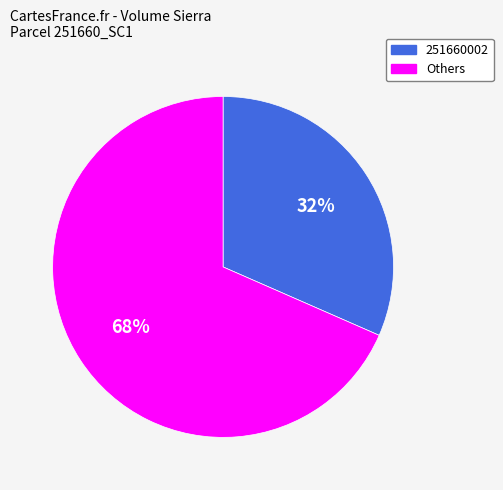

How many segments does this pie chart have?

2